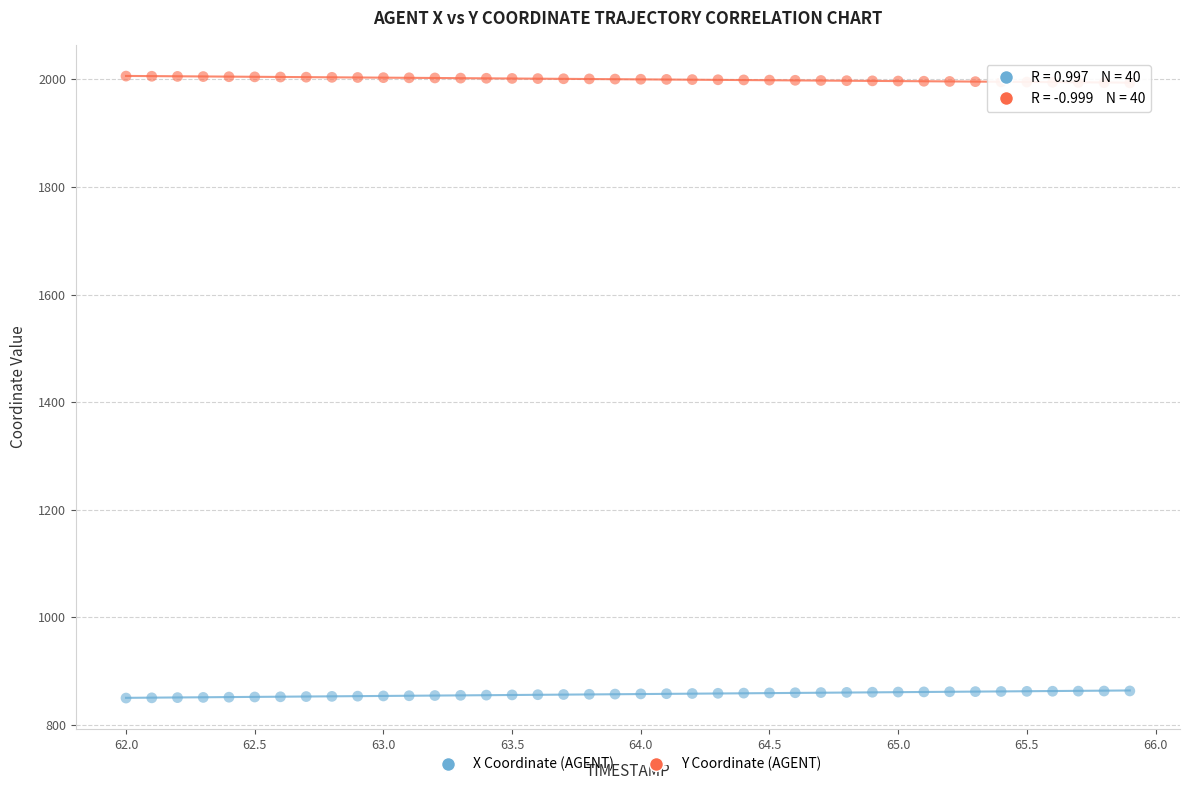

Across all data points, what is the range of X values (max minus min)?

3.9